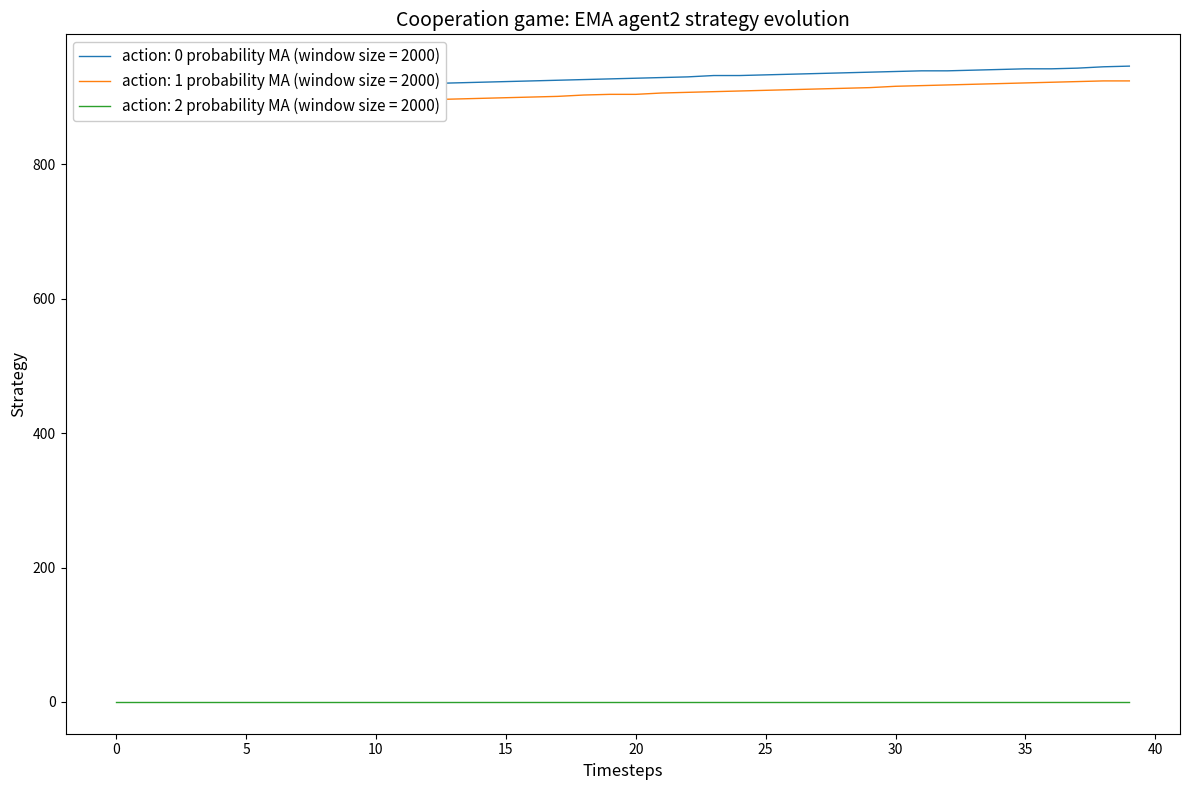

True or false: x has more than 0 points higher than both neighbors.

False